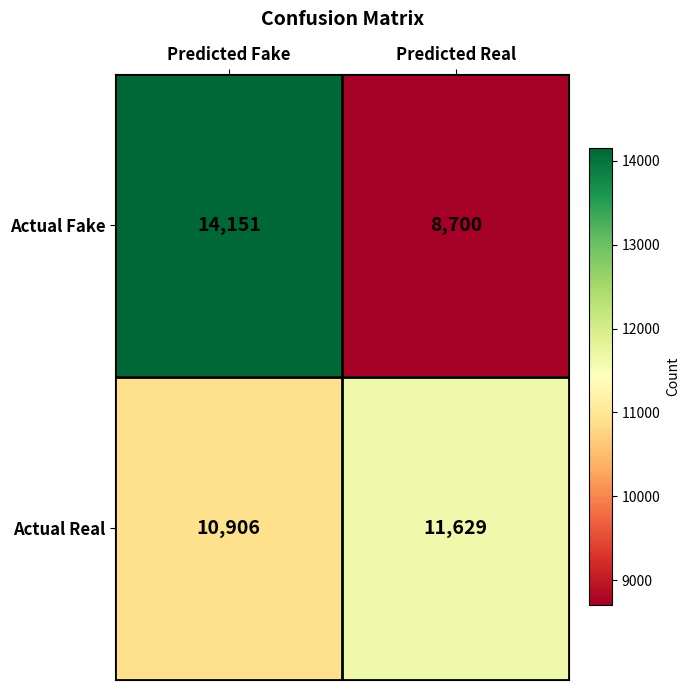

Which series has the widest spread of values?

Actual Fake